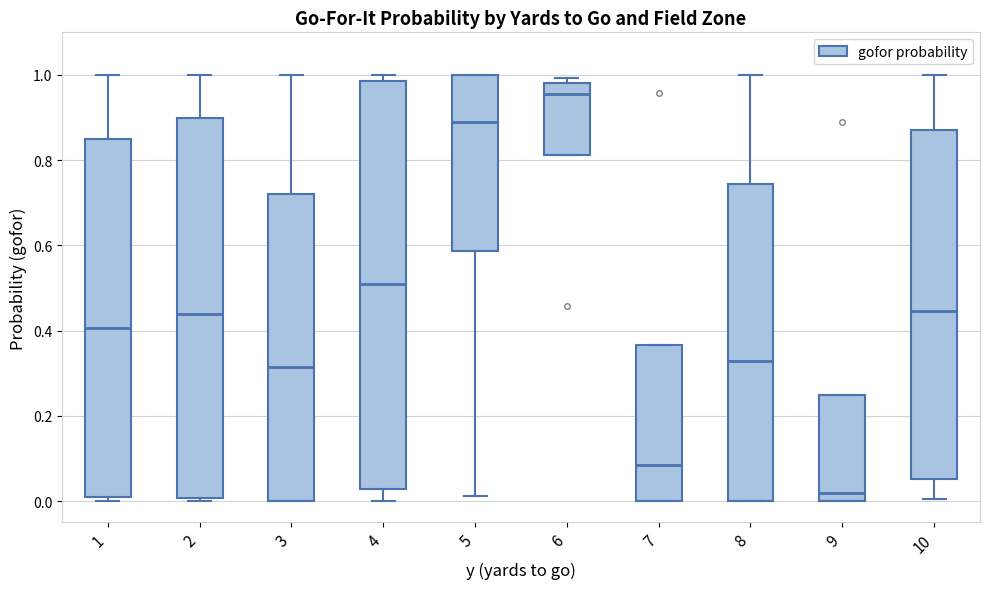

Reading left to right, read every box against the y-axis: the position of its median line, the range the box covers, and the ends of its whiskers. The values are not printed on the chart, so give them approximately, as read against the axis.

1: median 0.40, box 0.00 to 0.84, whiskers 0.00 (just below the box's lower edge) to 1.00
2: median 0.44, box 0.00 to 0.90, whiskers 0.00 (just below the box's lower edge) to 1.00
3: median 0.32, box 0.00 to 0.72, whiskers 0.00 to 1.00
4: median 0.52, box 0.02 to 0.98, whiskers 0.00 to 1.00
5: median 0.88, box 0.58 to 1.00, whiskers 0.02 to 1.00
6: median 0.96, box 0.82 to 0.98, whiskers 0.82 to 1.00
7: median 0.08, box 0.00 to 0.36, whiskers 0.00 to 0.36
8: median 0.32, box 0.00 to 0.74, whiskers 0.00 to 1.00
9: median 0.02, box 0.00 to 0.24, whiskers 0.00 to 0.24
10: median 0.44, box 0.06 to 0.86, whiskers 0.00 to 1.00